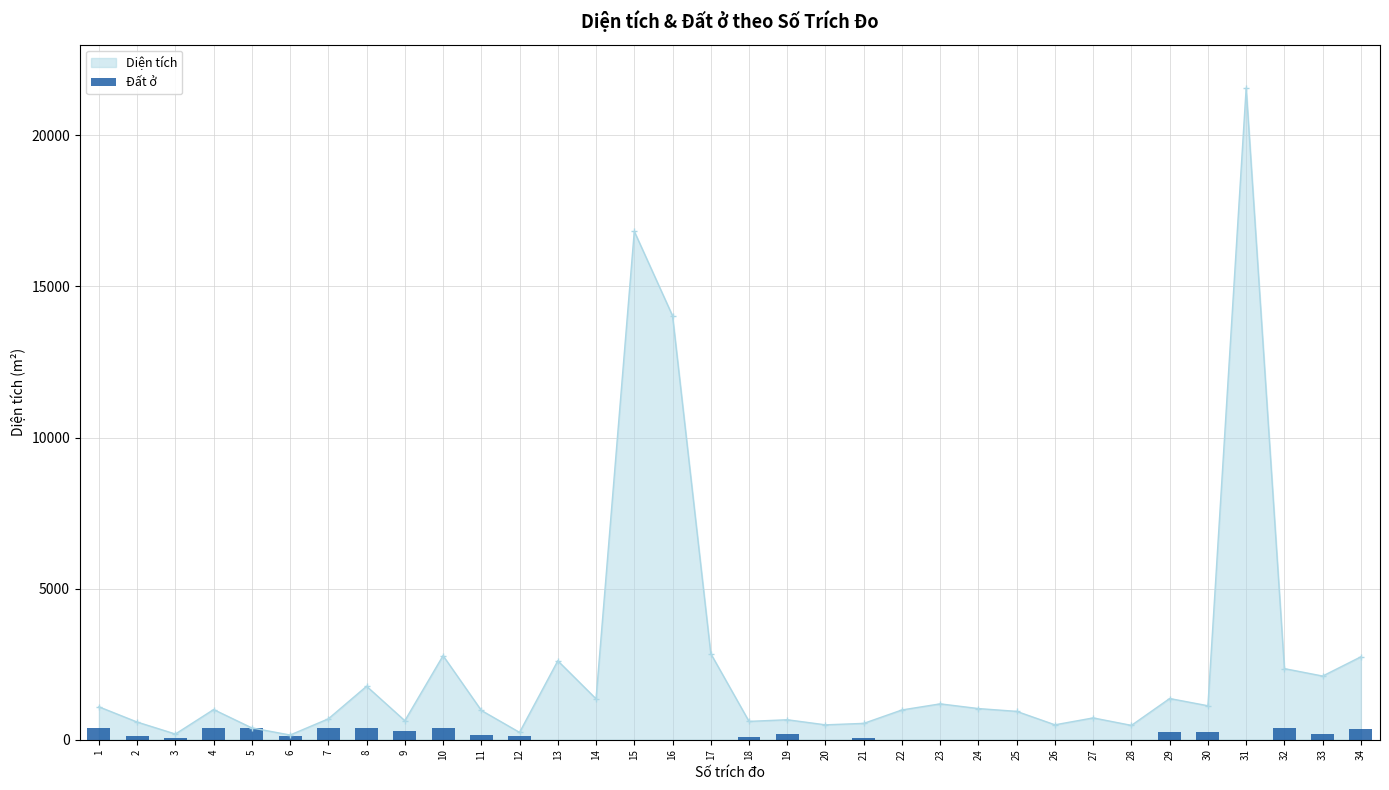

Which category has the highest value across all series?

1